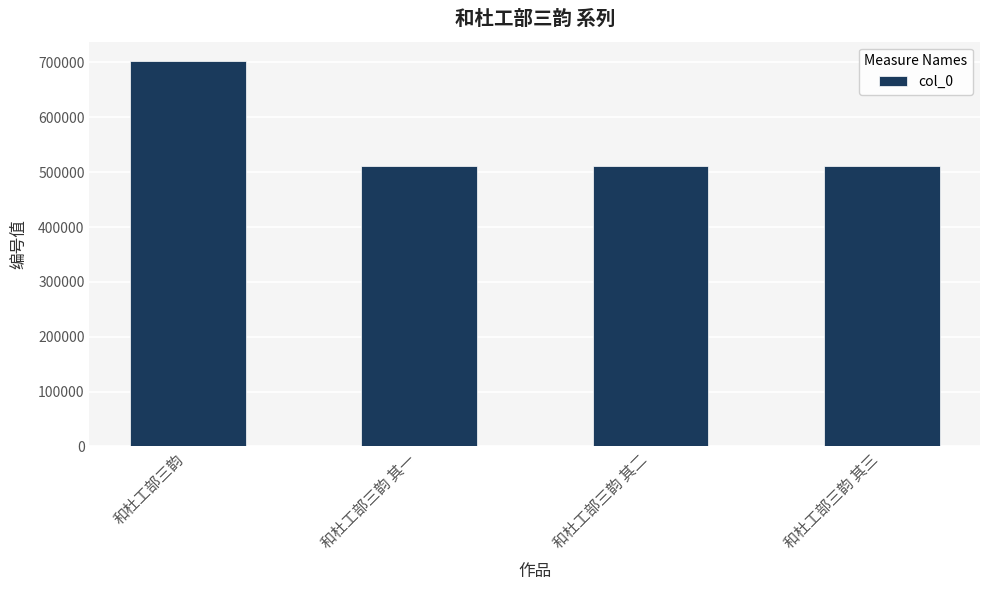

How many bars are there in total?

4